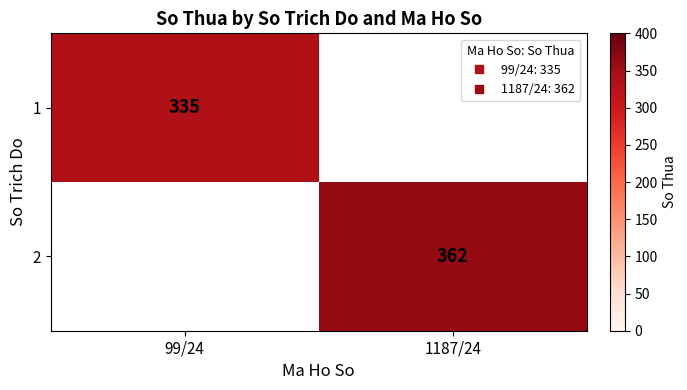

What is the difference between the maximum and minimum values in the 1 series?

335